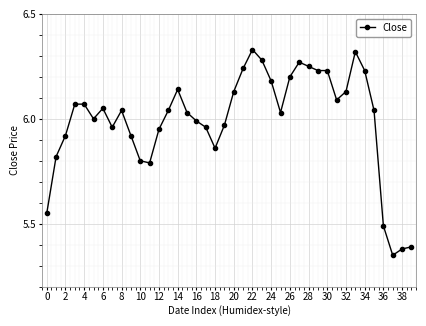

What is the difference between the maximum and minimum values?

1.0